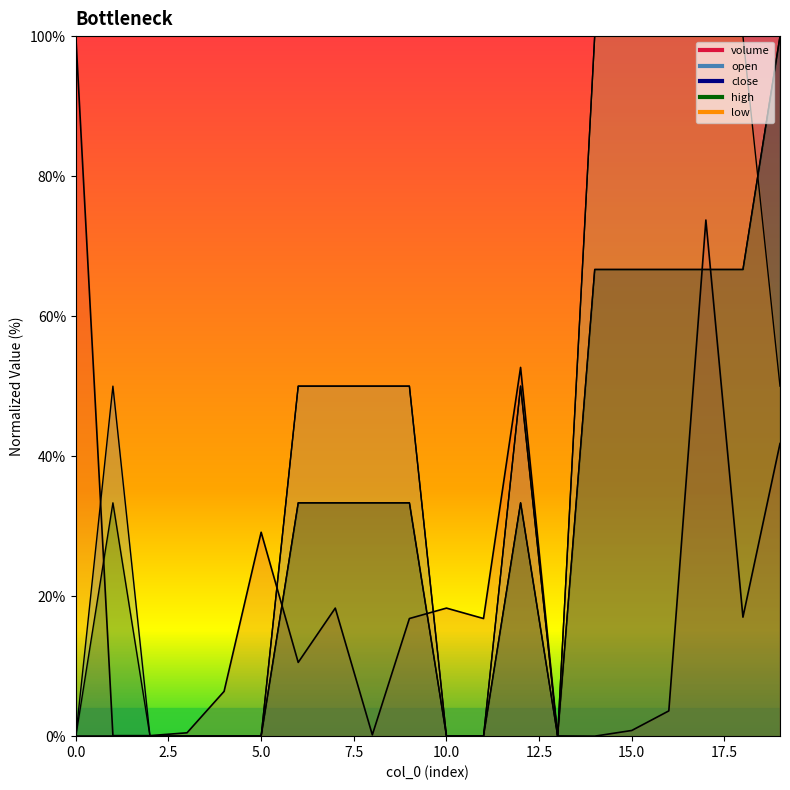

At which label does low first exceed 50?

14